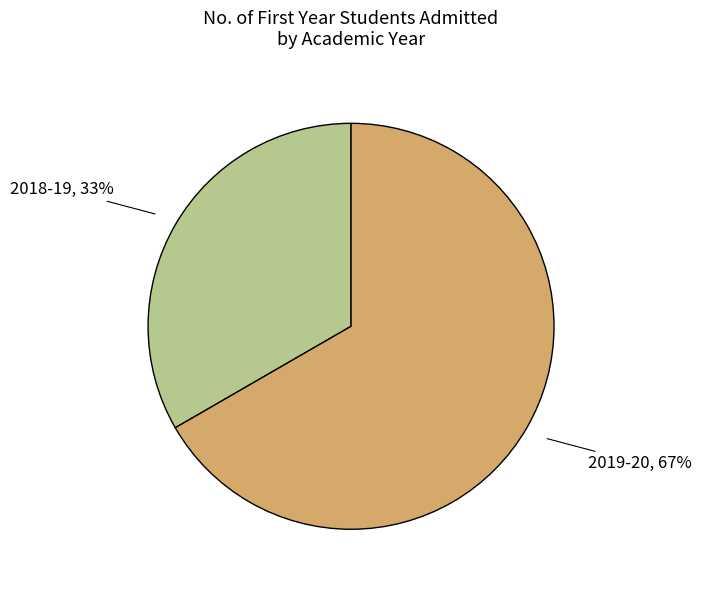

Rank the categories by value from lowest to highest.

2018-19, 2019-20